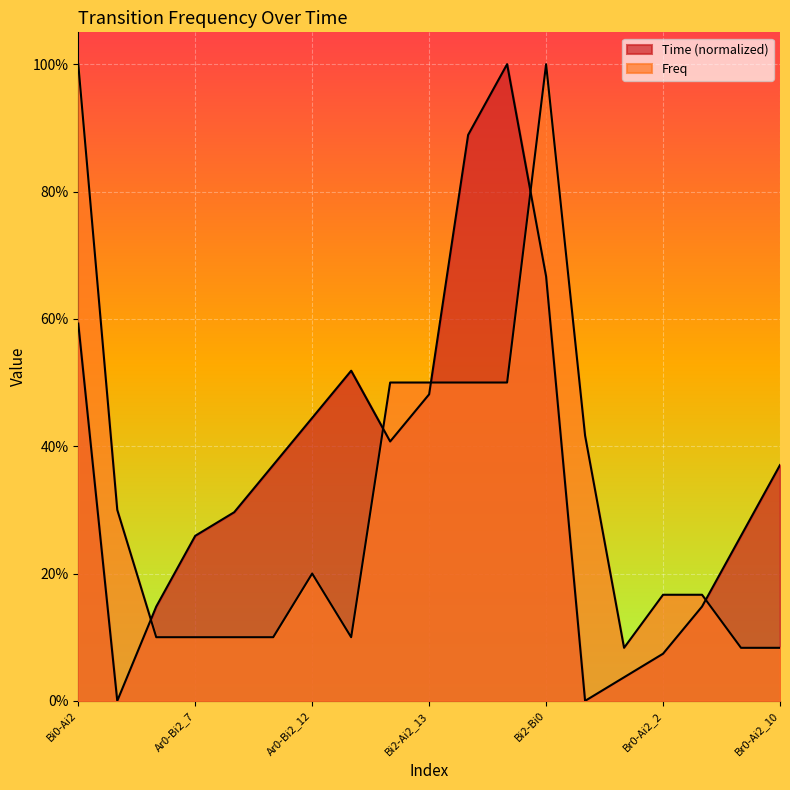

Read the Time value at Ar0-Bi2_7.

0.3